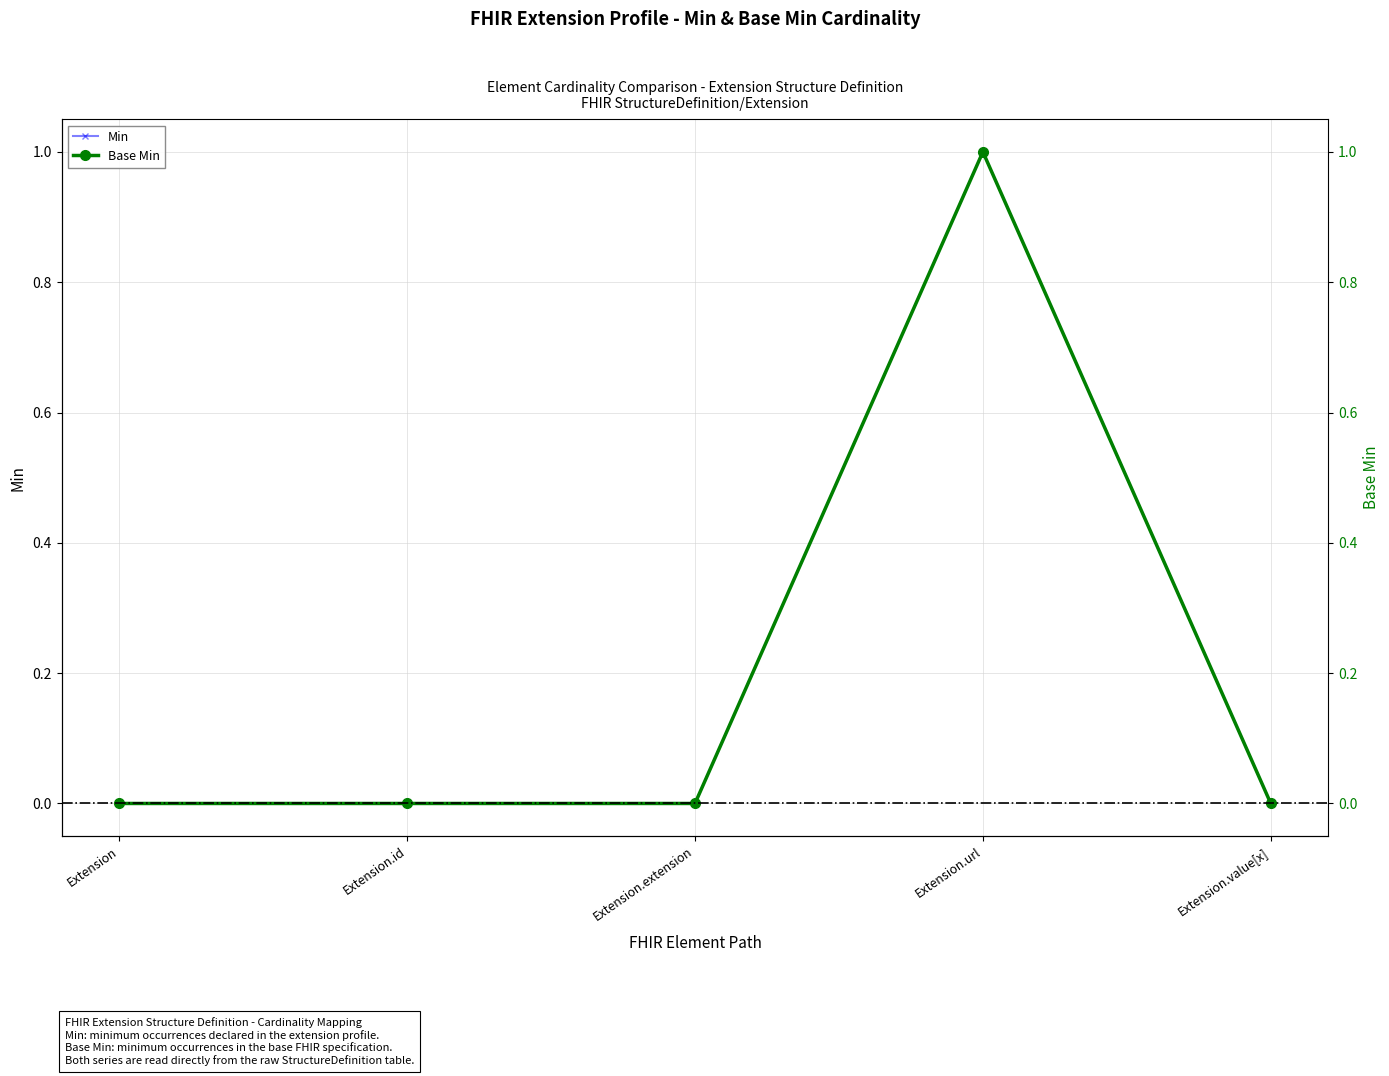

At which category does Min reach its first local peak?

Extension.url